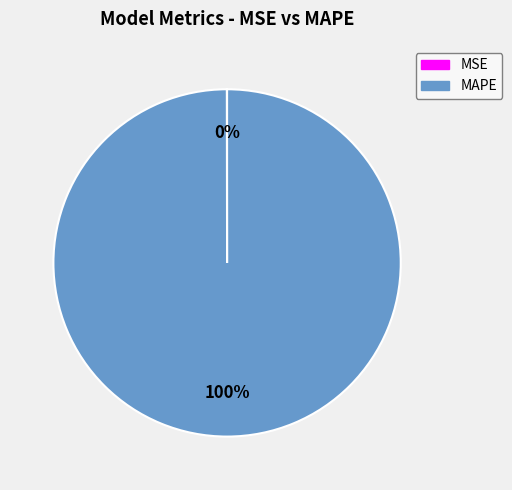

Which category accounts for the majority?

MAPE